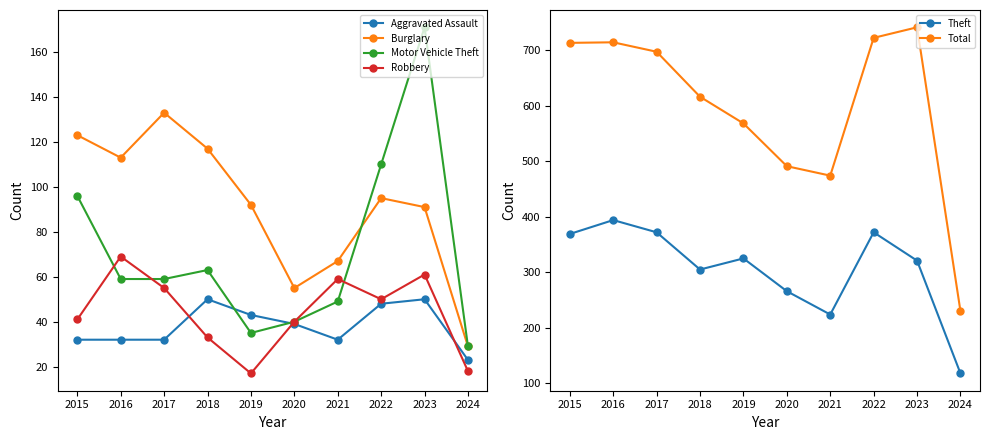

What is the difference between the highest and lowest values at 2024?

212